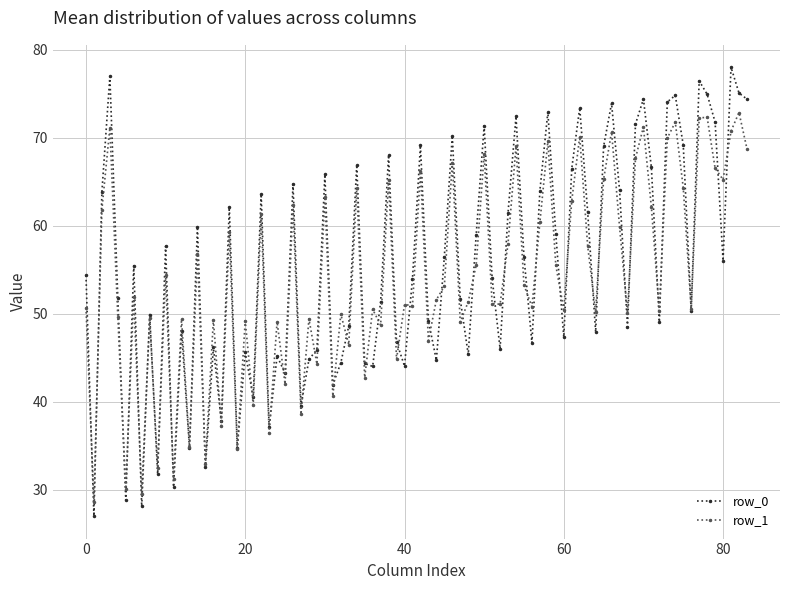

Rank the series by their maximum value, from highest to lowest.

row_0, row_1